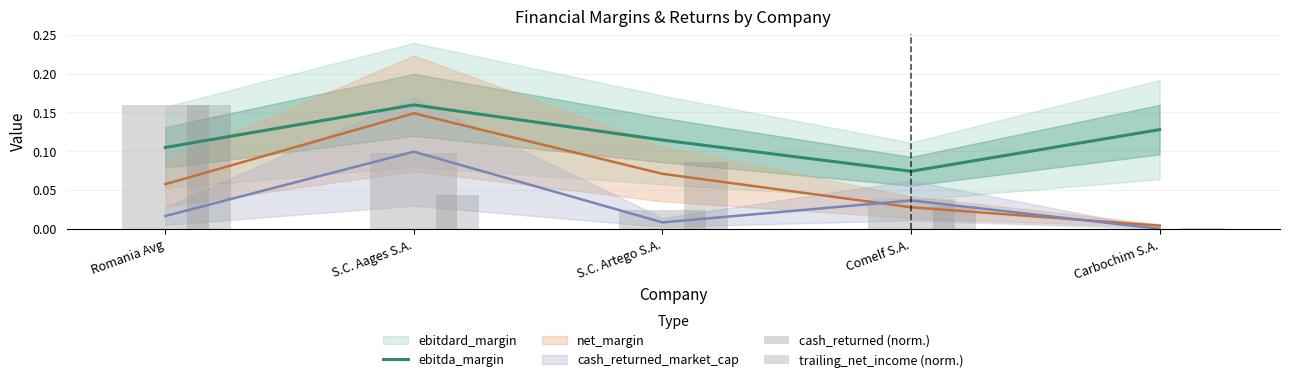

Reading right to left, what are all the values shown in this chart?

ebitda_margin: 0.1	0.1	0.1	0.2	0.1
cash_returned (norm.): 0.0	0.0	0.0	0.1	0.2
trailing_net_income (norm.): 0.0	0.0	0.1	0.0	0.2